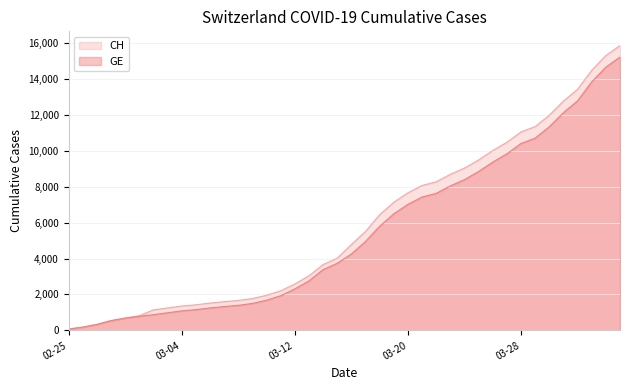

How many data points does each series have?

40